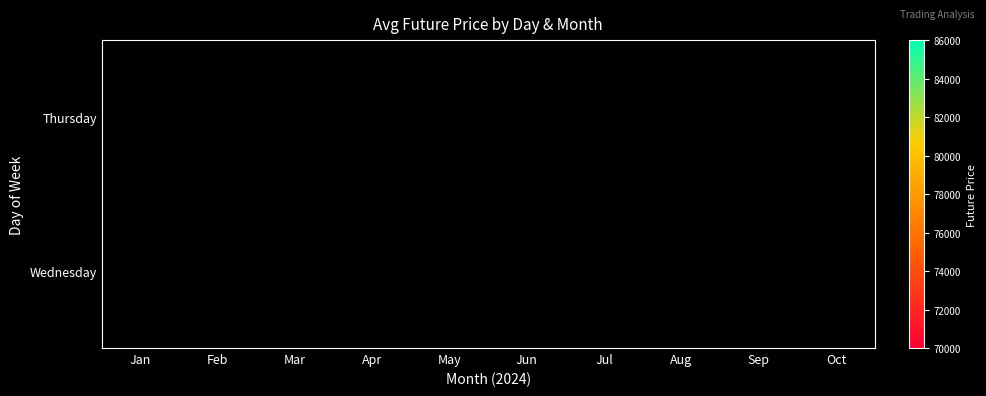

Read the Wednesday value at Jan.

70505.8